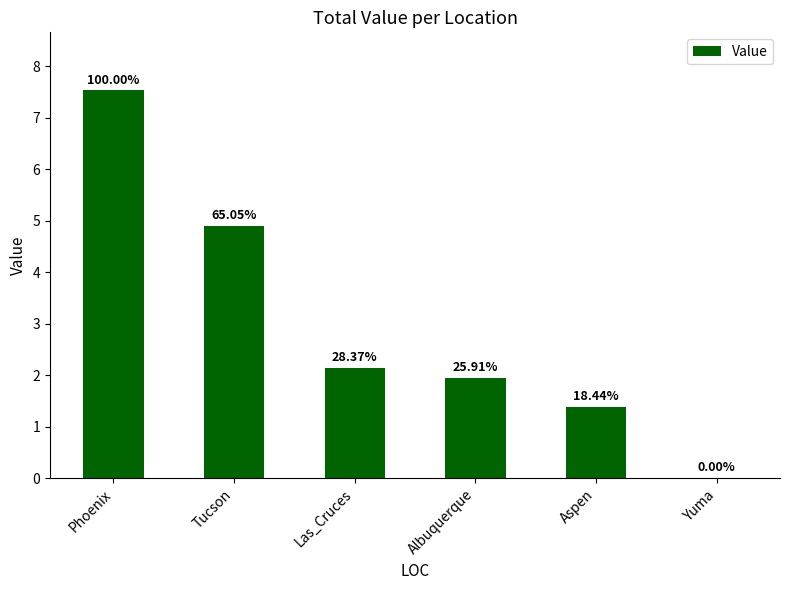

Is it true that the value at Aspen is 1.4?

True